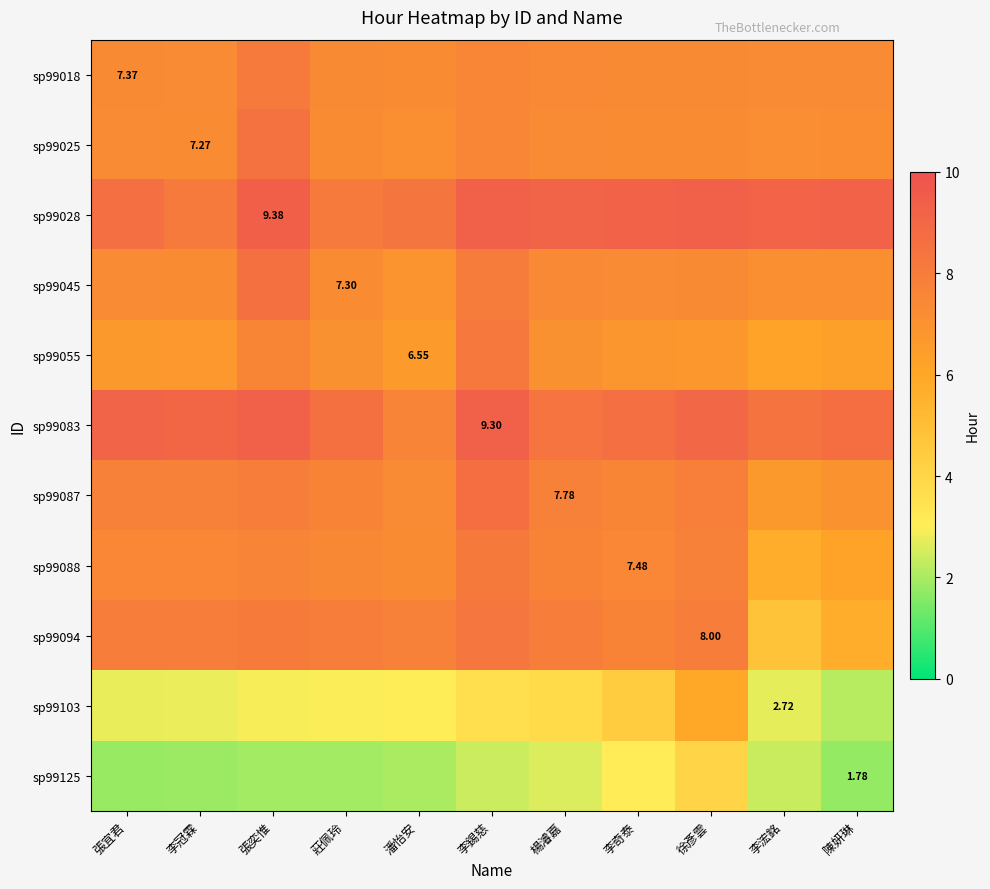

Where is sp99087 nearest to the value 7?

陳妍琳